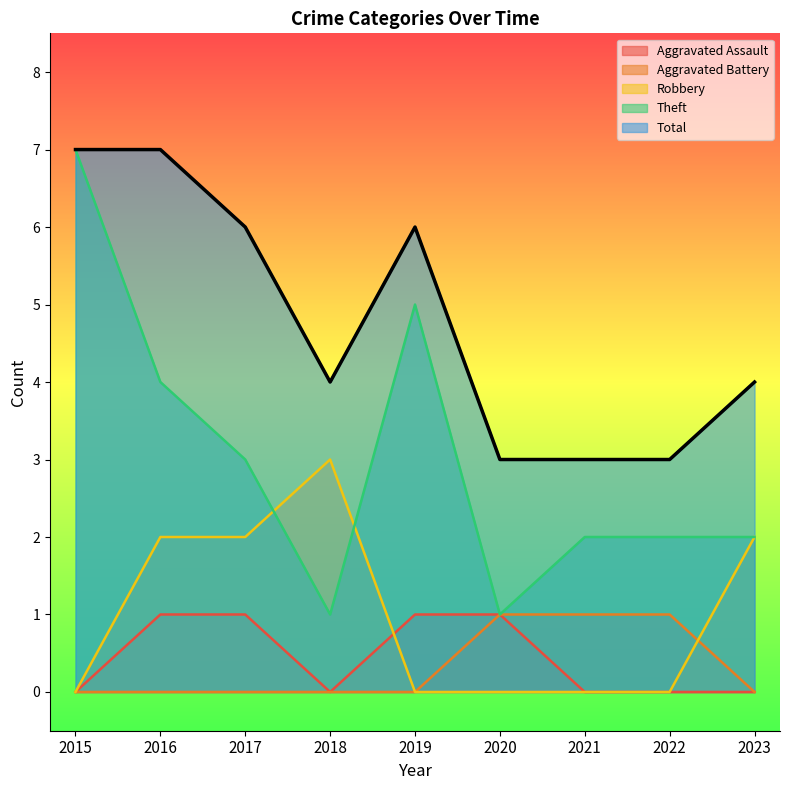

Is the value of Aggravated Assault at 2023 greater than the value of Theft at 2020?

No